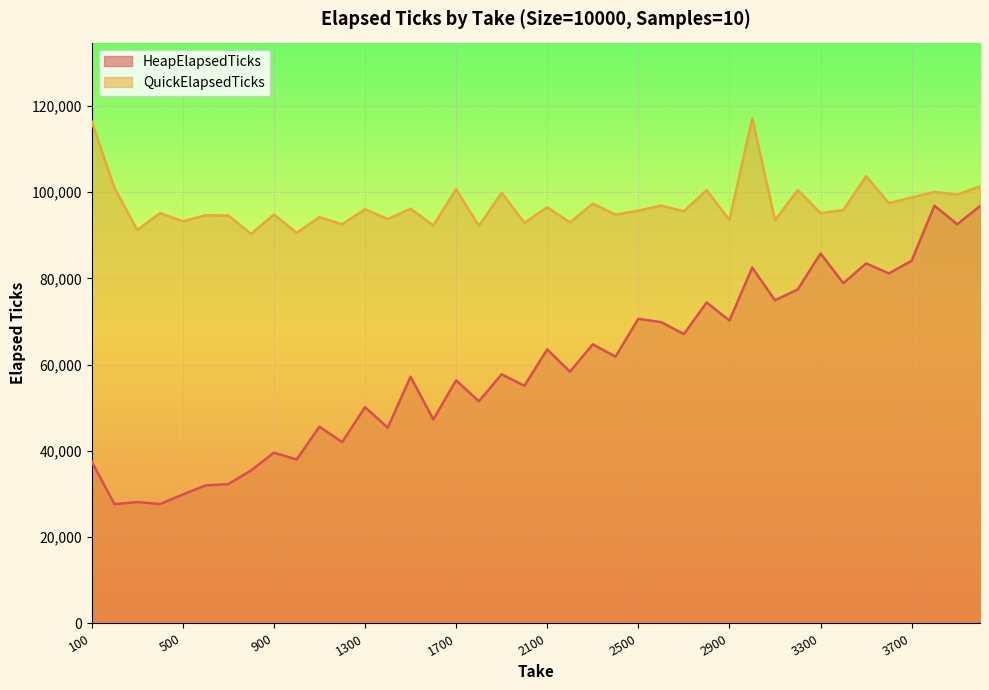

True or false: HeapElapsedTicks and QuickElapsedTicks cross at least once.

False